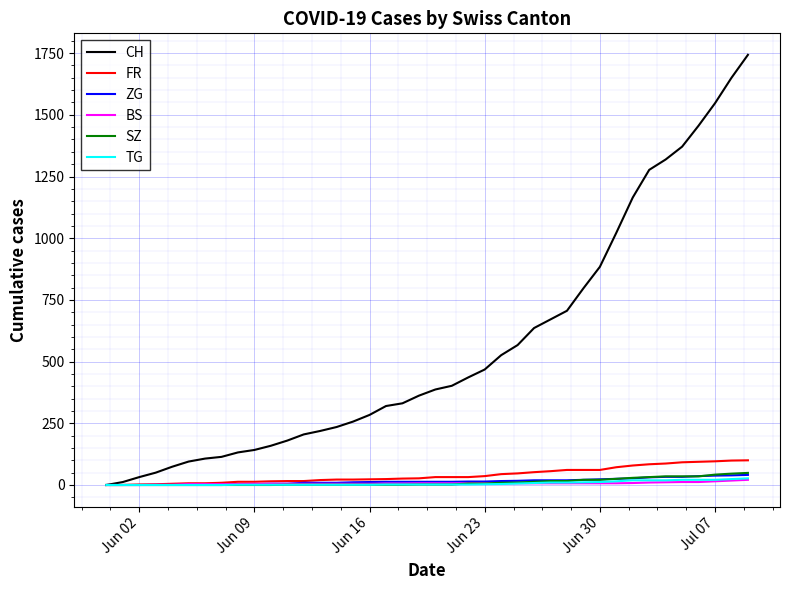

Which series has the widest spread of values?

CH